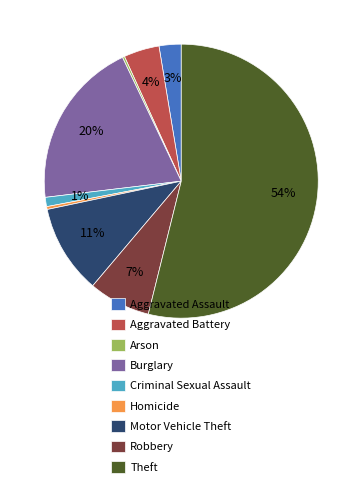

Which category has the biggest portion of the pie?

Theft